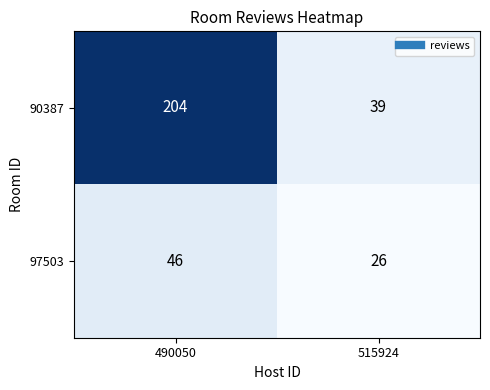

Rank the series at 490050 from lowest to highest value.

97503, 90387